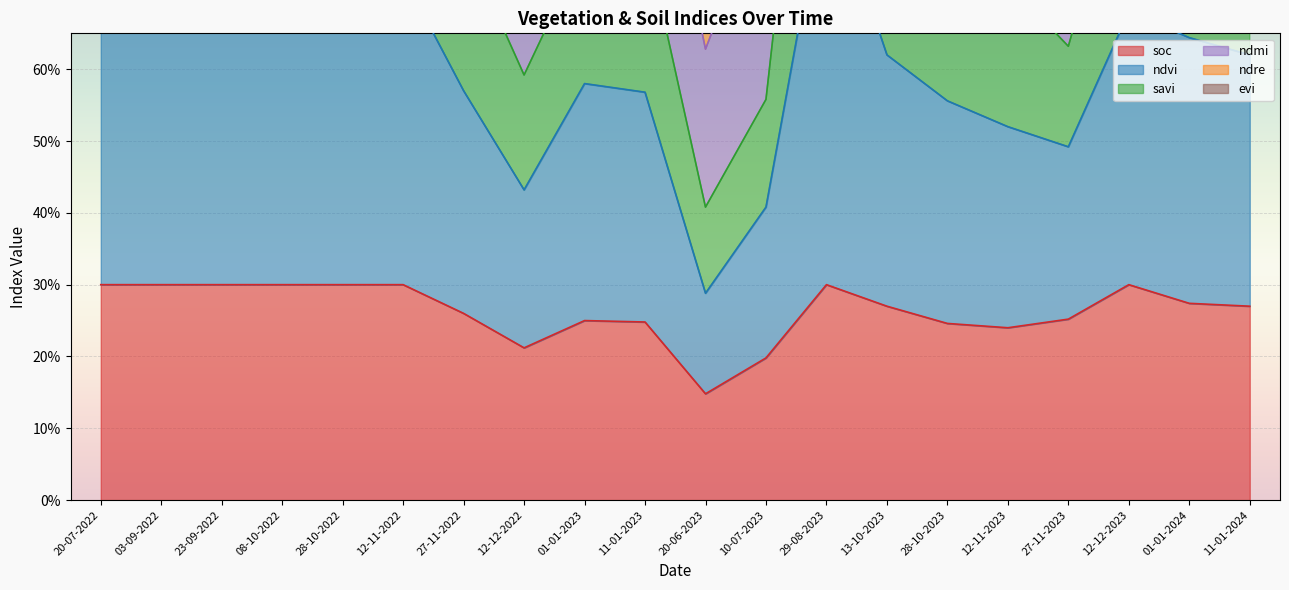

Which series has the largest range (max minus min)?

ndre